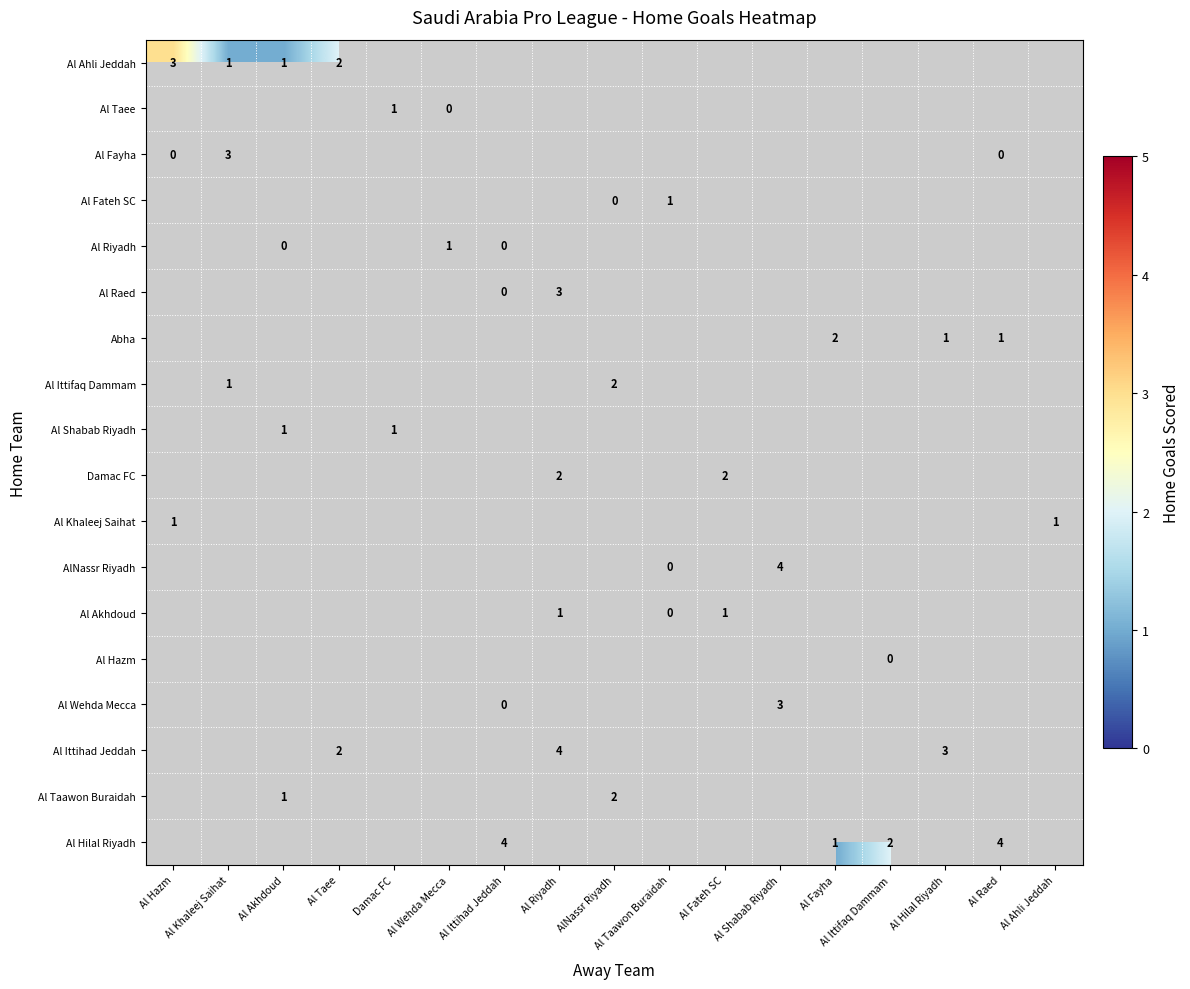

True or false: Al Riyadh has a value of 1 at Al Wehda Mecca.

True